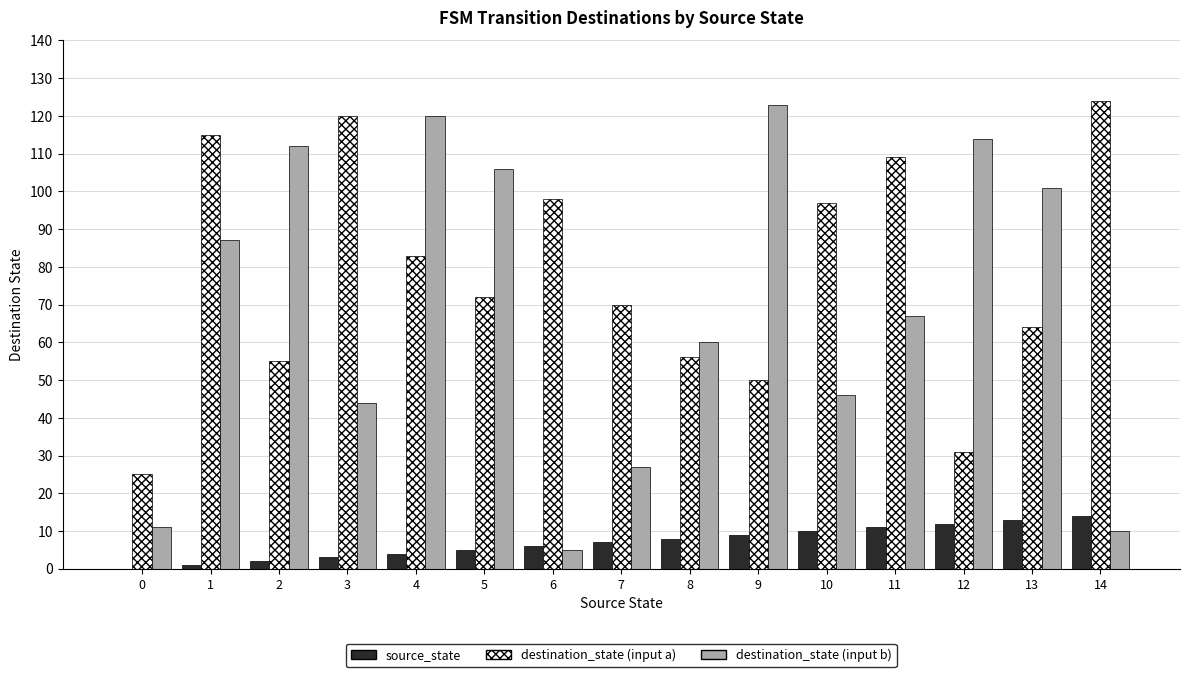

How many distinct data groups are displayed?

3